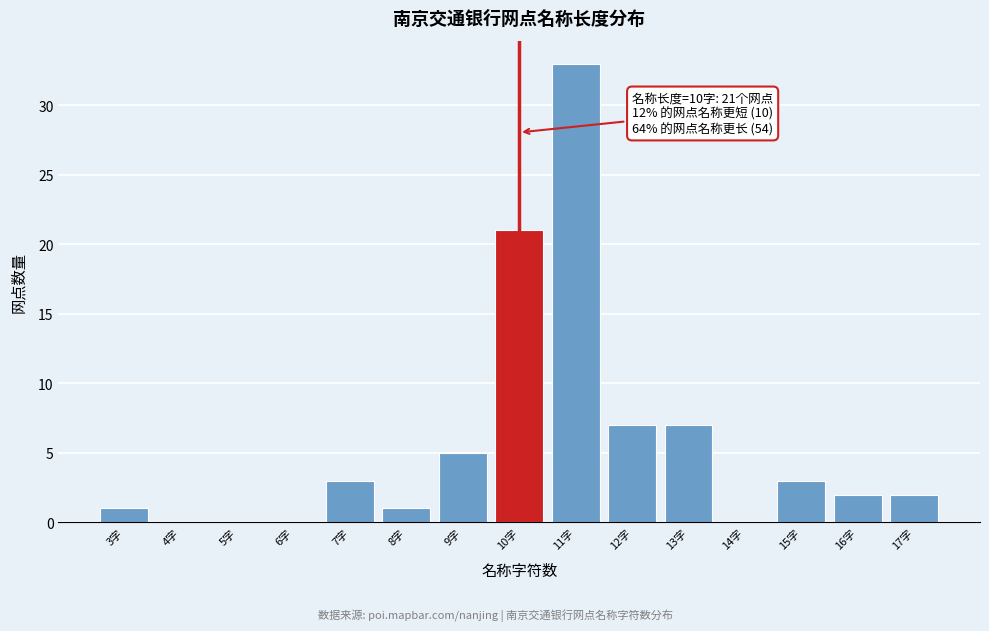

Which range on the x-axis has the tallest bar?

10.5 to 11.5